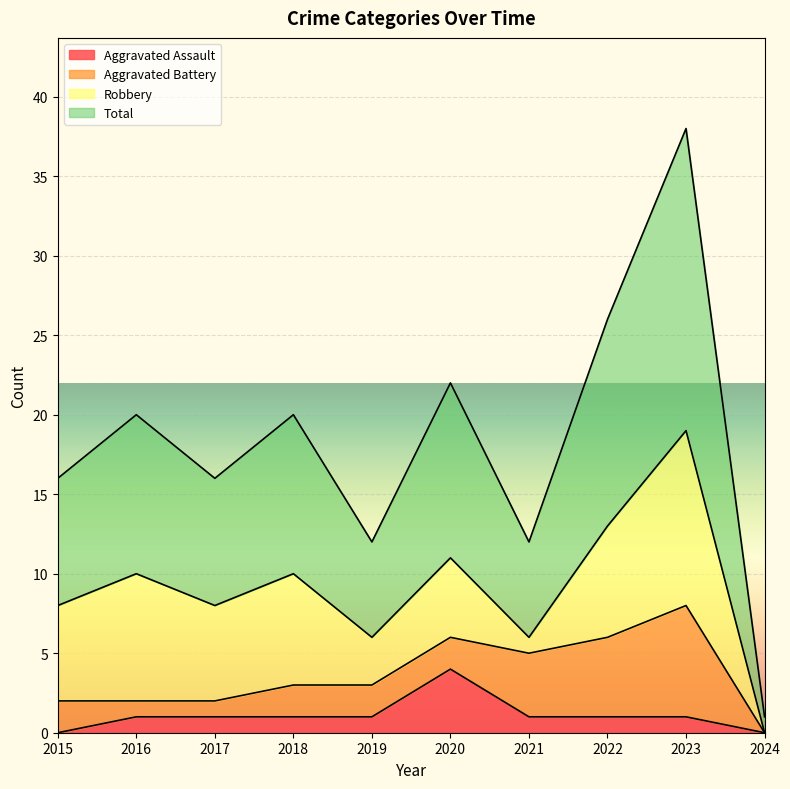

Where is the first local maximum for Total?

2016